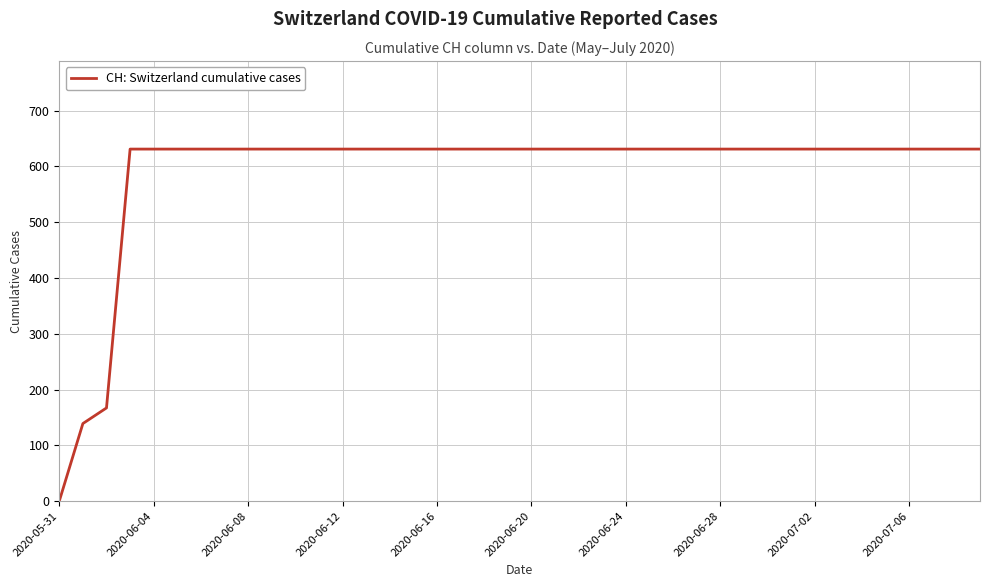

What is the maximum value shown in the chart?

631